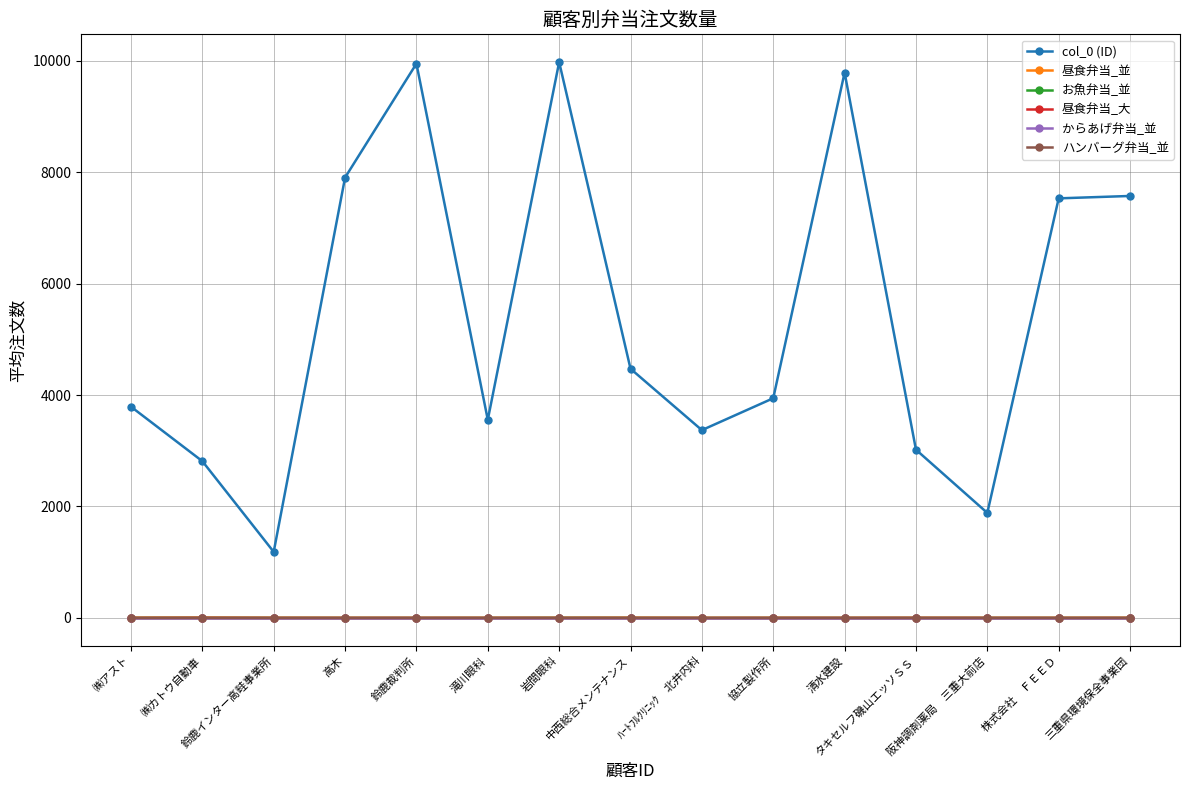

Does the chart have visible grid lines?

Yes